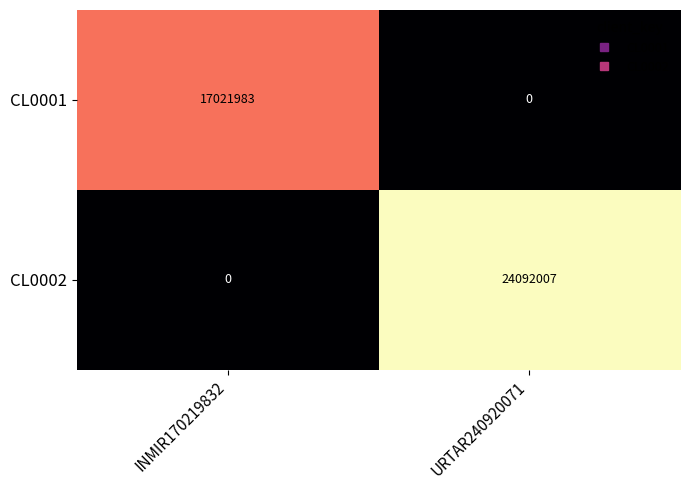

What is the maximum value shown in the chart?

24092007